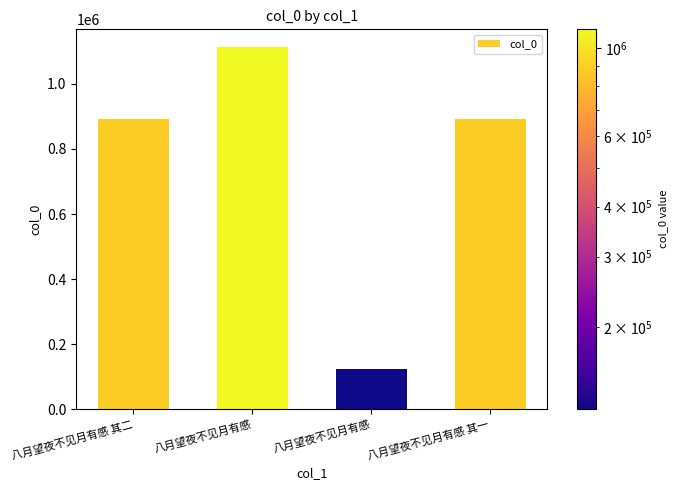

Does the chart contain any negative values?

No